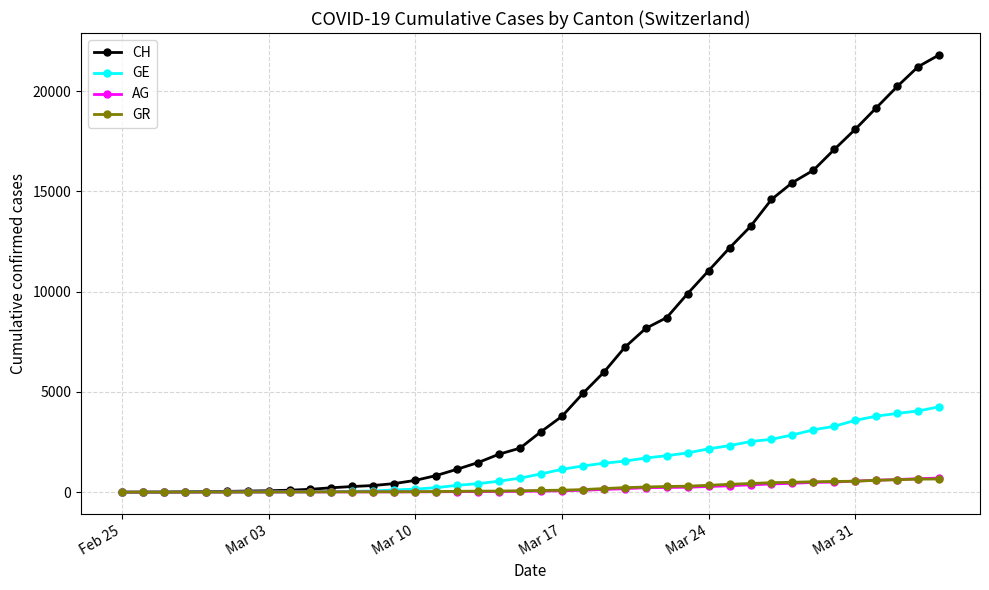

Which series has the largest total across all categories?

CH